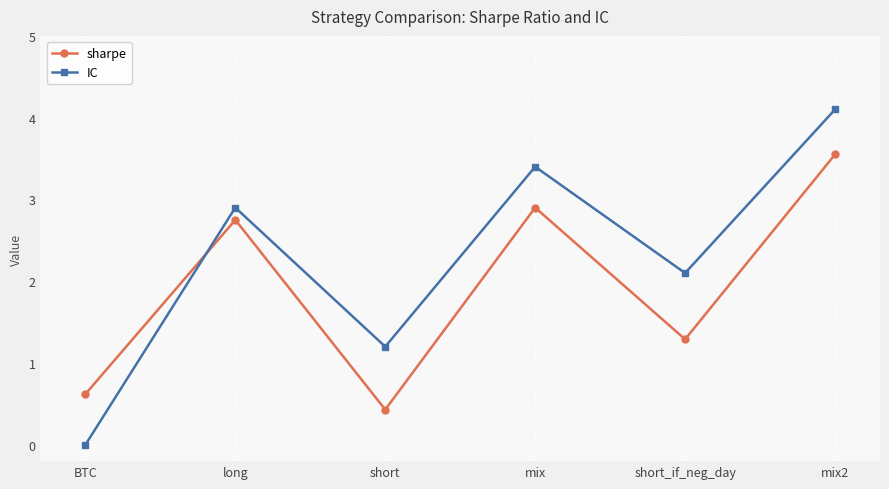

Count the sharpe values in the range 0 to 2.

3